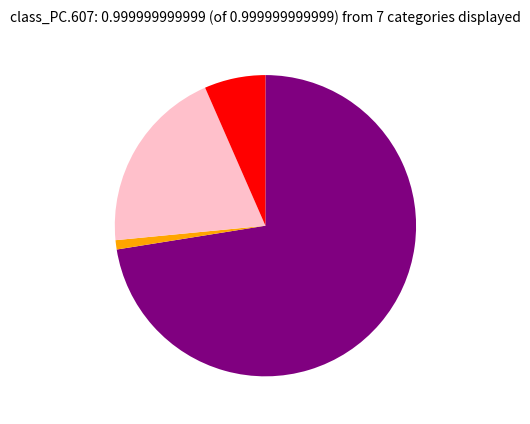

Does any single category account for the majority?

Yes